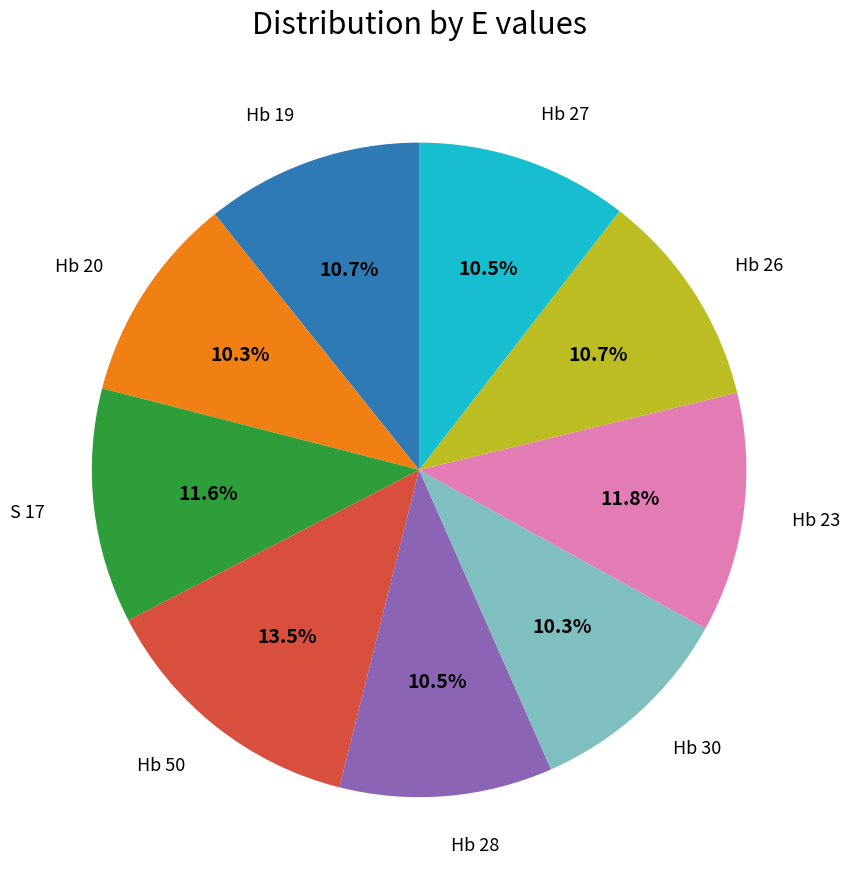

Does any single category account for the majority?

No